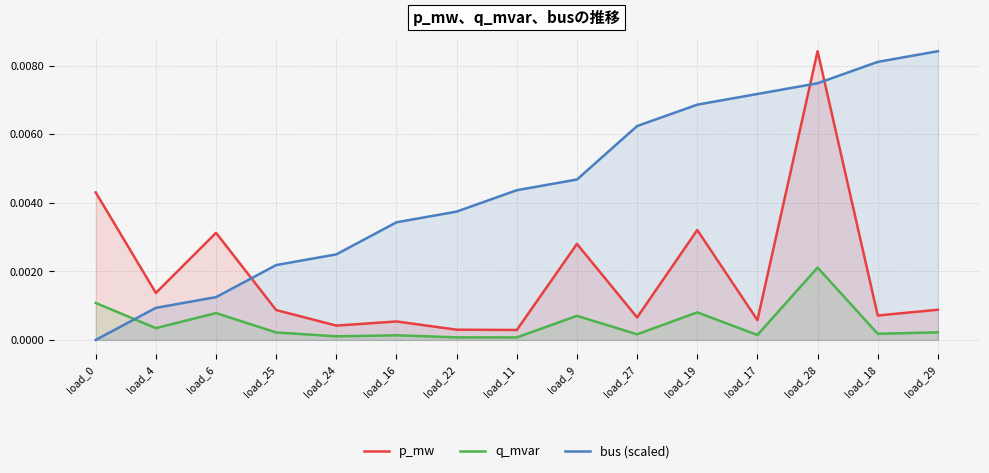

Is it true that p_mw equals 0.0 at load_28?

True